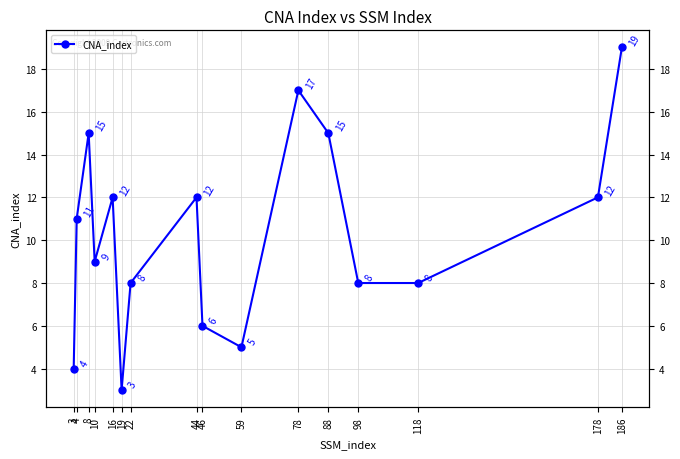

Reading right to left, transcribe all the data shown in this chart.

186=19	178=12	118=8	98=8	88=15	78=17	59=5	46=6	44=12	22=8	19=3	16=12	10=9	8=15	4=11	3=4